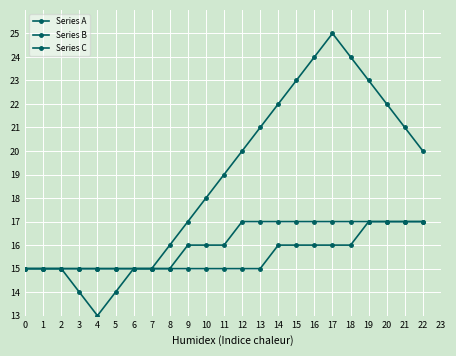

Read the Series C value at 20.

17